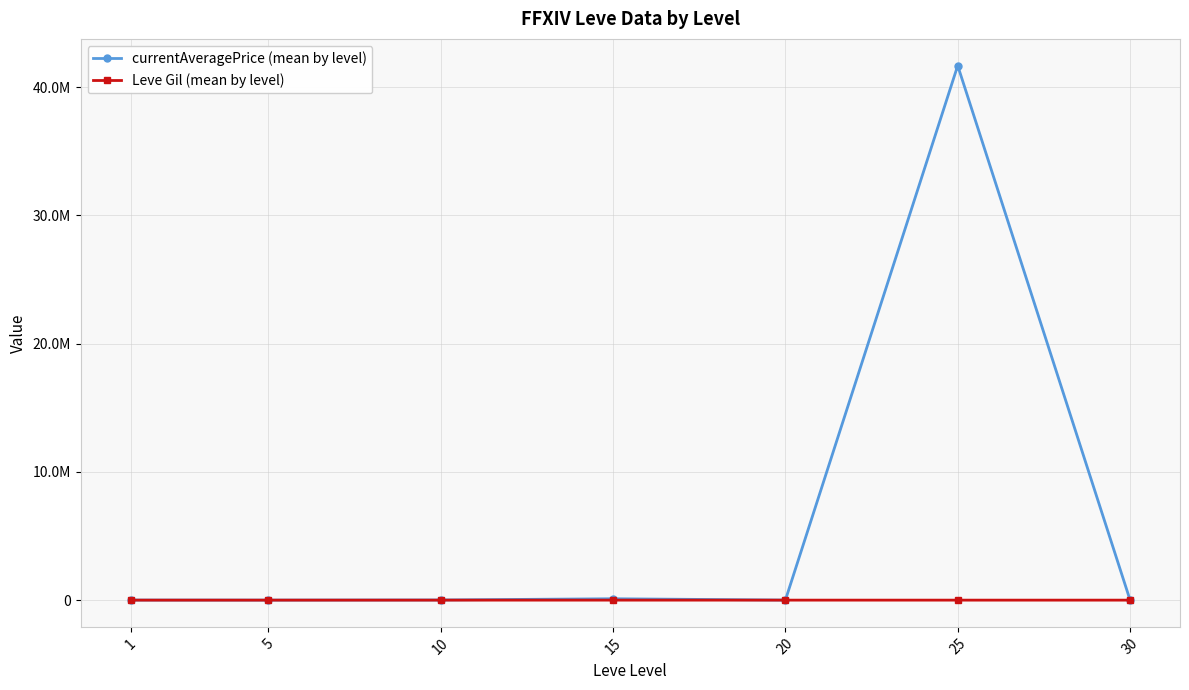

Rank the series by their average value, from lowest to highest.

Leve Gil (mean by level), currentAveragePrice (mean by level)